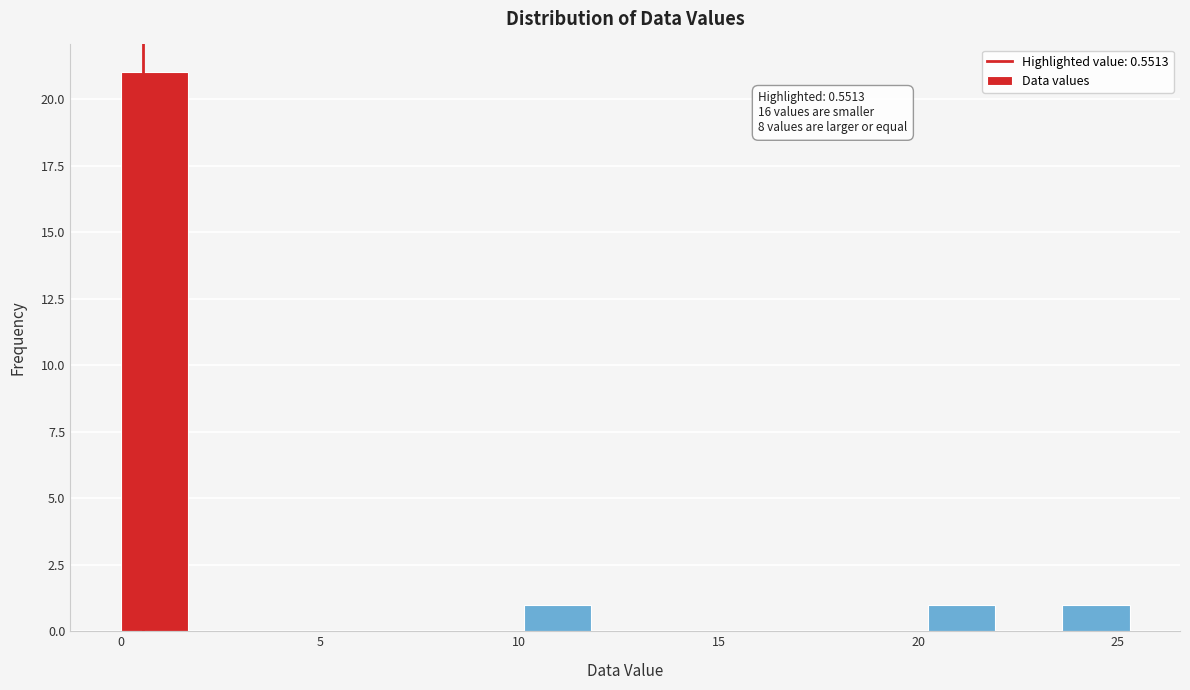

Read against the x-axis, roughly where is the centre of the tallest bar?

1.0